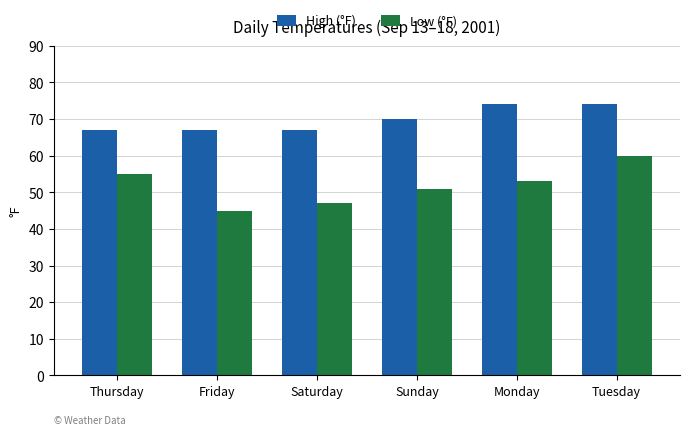

The value of Low (°F) at Sunday is 51. True or false?

True